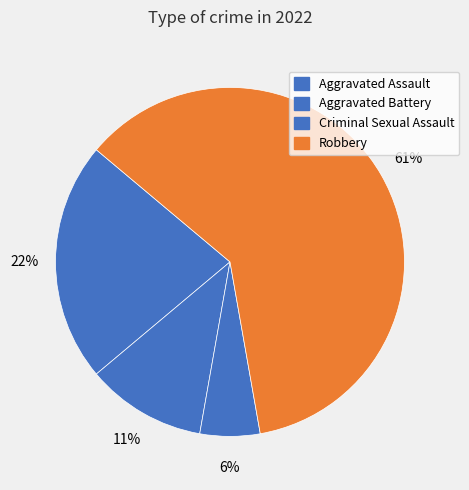

How many slices are in this pie chart?

4